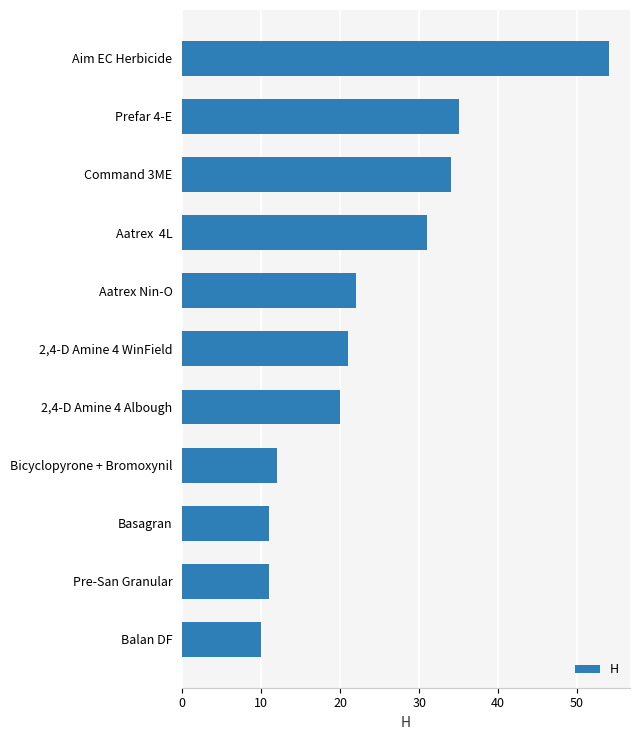

What is the sum of all values?

261.0